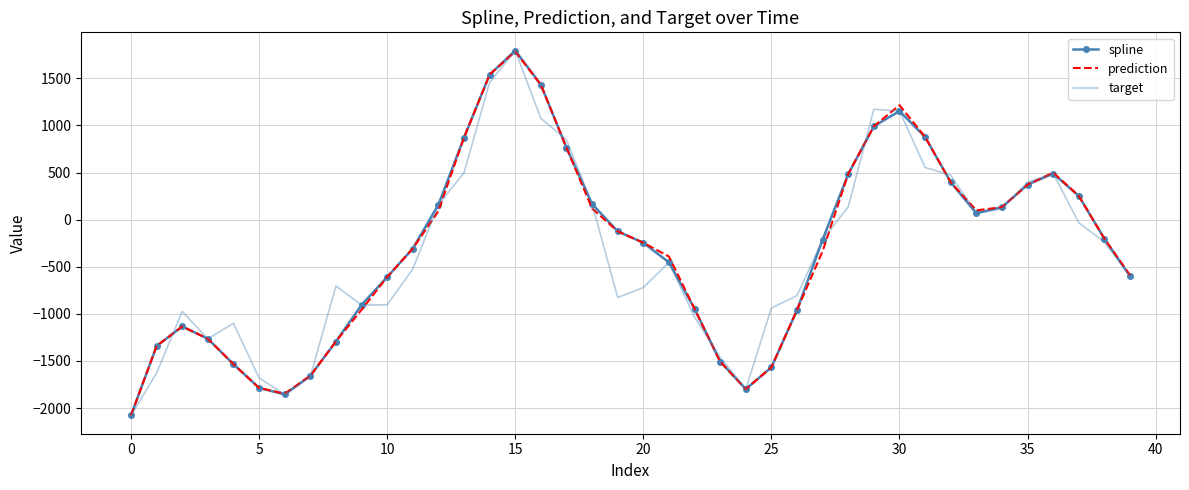

What is the maximum value shown in the chart?

1794.2